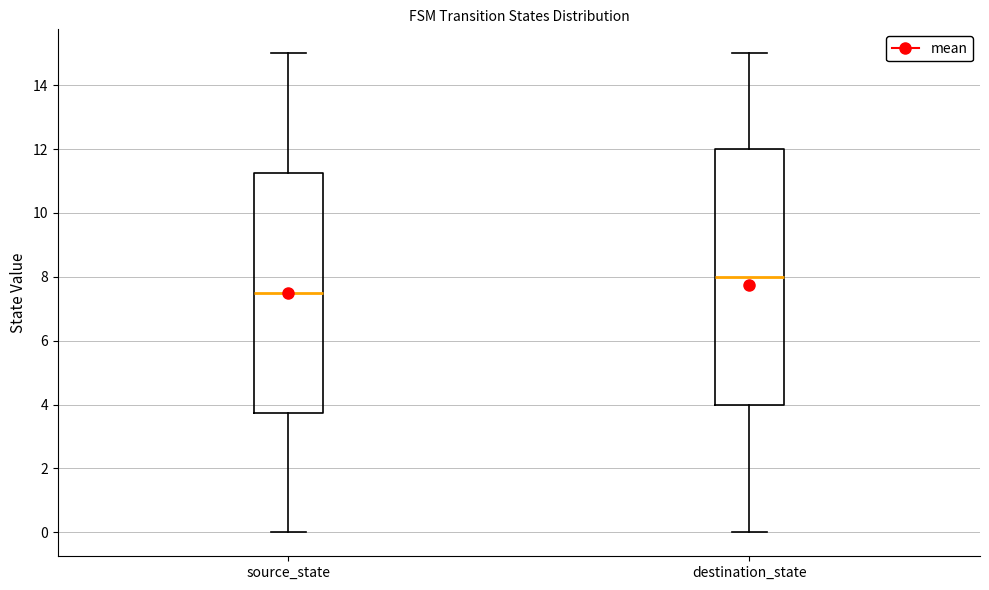

Reading left to right, read every box against the y-axis: the position of its median line, the range the box covers, and the ends of its whiskers. The values are not printed on the chart, so give them approximately, as read against the axis.

source_state: median 7.6, box 3.8 to 11.2, whiskers 0.0 to 15.0
destination_state: median 8.0, box 4.0 to 12.0, whiskers 0.0 to 15.0